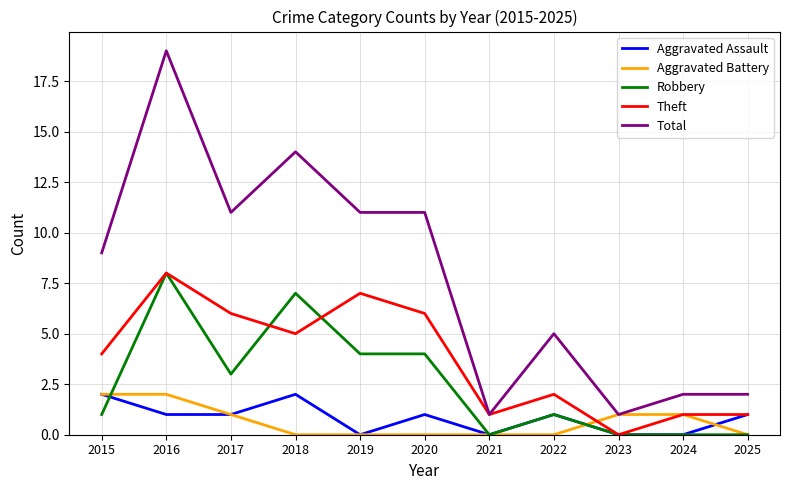

Reading right to left, transcribe all the data shown in this chart.

Aggravated Assault: 1	0	0	1	0	1	0	2	1	1	2
Aggravated Battery: 0	1	1	0	0	0	0	0	1	2	2
Robbery: 0	0	0	1	0	4	4	7	3	8	1
Theft: 1	1	0	2	1	6	7	5	6	8	4
Total: 2	2	1	5	1	11	11	14	11	19	9